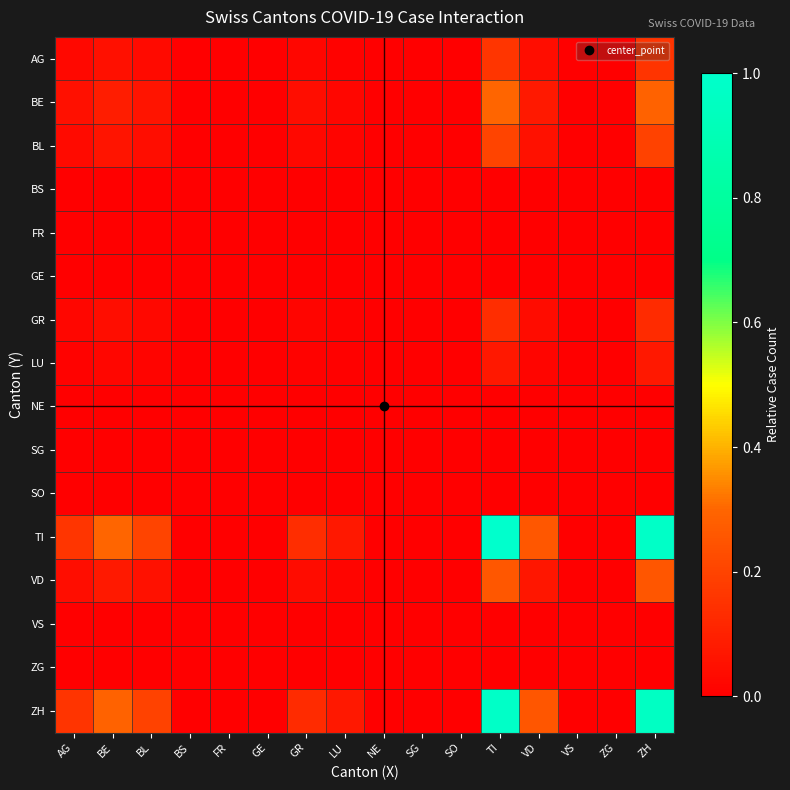

Reading right to left, extract all data points from this chart.

AG: ZH=0.2	ZG=0.0	VS=0.0	VD=0.0	TI=0.2	SO=0.0	SG=0.0	NE=0.0	LU=0.0	GR=0.0	GE=0.0	FR=0.0	BS=0.0	BL=0.0	BE=0.0	AG=0.0
BE: ZH=0.3	ZG=0.0	VS=0.0	VD=0.1	TI=0.3	SO=0.0	SG=0.0	NE=0.0	LU=0.0	GR=0.0	GE=0.0	FR=0.0	BS=0.0	BL=0.1	BE=0.1	AG=0.0
BL: ZH=0.2	ZG=0.0	VS=0.0	VD=0.1	TI=0.2	SO=0.0	SG=0.0	NE=0.0	LU=0.0	GR=0.0	GE=0.0	FR=0.0	BS=0.0	BL=0.0	BE=0.1	AG=0.0
BS: ZH=0.0	ZG=0.0	VS=0.0	VD=0.0	TI=0.0	SO=0.0	SG=0.0	NE=0.0	LU=0.0	GR=0.0	GE=0.0	FR=0.0	BS=0.0	BL=0.0	BE=0.0	AG=0.0
FR: ZH=0.0	ZG=0.0	VS=0.0	VD=0.0	TI=0.0	SO=0.0	SG=0.0	NE=0.0	LU=0.0	GR=0.0	GE=0.0	FR=0.0	BS=0.0	BL=0.0	BE=0.0	AG=0.0
GE: ZH=0.0	ZG=0.0	VS=0.0	VD=0.0	TI=0.0	SO=0.0	SG=0.0	NE=0.0	LU=0.0	GR=0.0	GE=0.0	FR=0.0	BS=0.0	BL=0.0	BE=0.0	AG=0.0
GR: ZH=0.1	ZG=0.0	VS=0.0	VD=0.0	TI=0.1	SO=0.0	SG=0.0	NE=0.0	LU=0.0	GR=0.0	GE=0.0	FR=0.0	BS=0.0	BL=0.0	BE=0.0	AG=0.0
LU: ZH=0.1	ZG=0.0	VS=0.0	VD=0.0	TI=0.1	SO=0.0	SG=0.0	NE=0.0	LU=0.0	GR=0.0	GE=0.0	FR=0.0	BS=0.0	BL=0.0	BE=0.0	AG=0.0
NE: ZH=0.0	ZG=0.0	VS=0.0	VD=0.0	TI=0.0	SO=0.0	SG=0.0	NE=0.0	LU=0.0	GR=0.0	GE=0.0	FR=0.0	BS=0.0	BL=0.0	BE=0.0	AG=0.0
SG: ZH=0.0	ZG=0.0	VS=0.0	VD=0.0	TI=0.0	SO=0.0	SG=0.0	NE=0.0	LU=0.0	GR=0.0	GE=0.0	FR=0.0	BS=0.0	BL=0.0	BE=0.0	AG=0.0
SO: ZH=0.0	ZG=0.0	VS=0.0	VD=0.0	TI=0.0	SO=0.0	SG=0.0	NE=0.0	LU=0.0	GR=0.0	GE=0.0	FR=0.0	BS=0.0	BL=0.0	BE=0.0	AG=0.0
TI: ZH=1.0	ZG=0.0	VS=0.0	VD=0.3	TI=1.0	SO=0.0	SG=0.0	NE=0.0	LU=0.1	GR=0.1	GE=0.0	FR=0.0	BS=0.0	BL=0.2	BE=0.3	AG=0.2
VD: ZH=0.3	ZG=0.0	VS=0.0	VD=0.1	TI=0.3	SO=0.0	SG=0.0	NE=0.0	LU=0.0	GR=0.0	GE=0.0	FR=0.0	BS=0.0	BL=0.1	BE=0.1	AG=0.0
VS: ZH=0.0	ZG=0.0	VS=0.0	VD=0.0	TI=0.0	SO=0.0	SG=0.0	NE=0.0	LU=0.0	GR=0.0	GE=0.0	FR=0.0	BS=0.0	BL=0.0	BE=0.0	AG=0.0
ZG: ZH=0.0	ZG=0.0	VS=0.0	VD=0.0	TI=0.0	SO=0.0	SG=0.0	NE=0.0	LU=0.0	GR=0.0	GE=0.0	FR=0.0	BS=0.0	BL=0.0	BE=0.0	AG=0.0
ZH: ZH=1.0	ZG=0.0	VS=0.0	VD=0.3	TI=1.0	SO=0.0	SG=0.0	NE=0.0	LU=0.1	GR=0.1	GE=0.0	FR=0.0	BS=0.0	BL=0.2	BE=0.3	AG=0.2